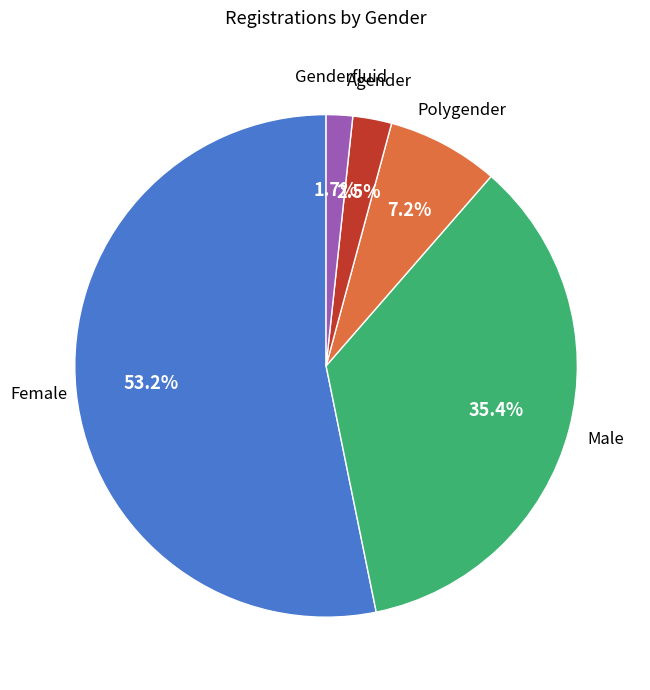

What is the smallest slice in the pie chart?

Genderfluid